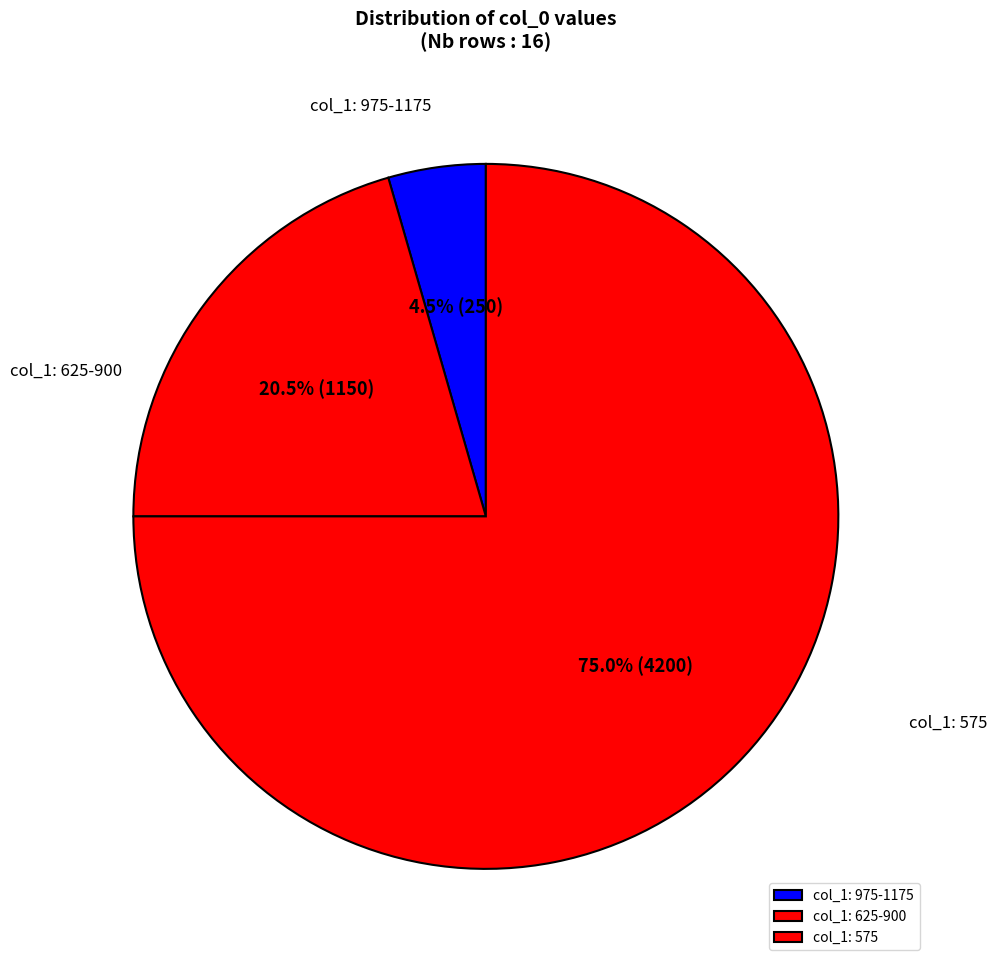

Which has a higher value, col_1: 975-1175 or col_1: 575?

col_1: 575